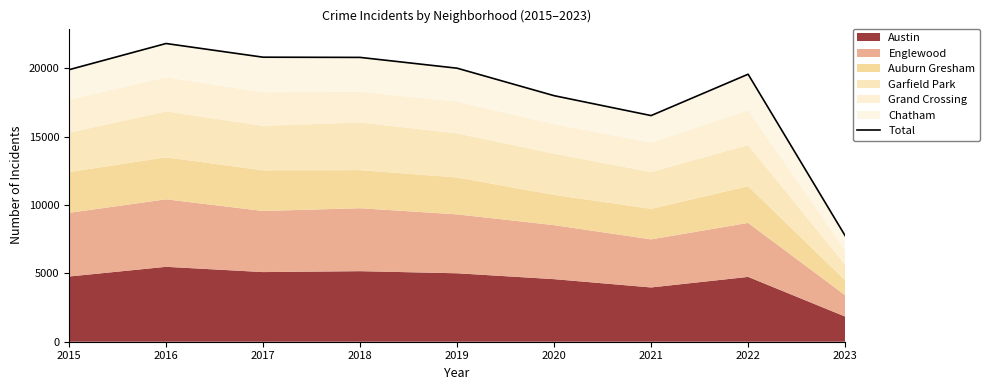

Rank the categories by value from lowest to highest.

2023, 2021, 2020, 2022, 2015, 2019, 2018, 2017, 2016